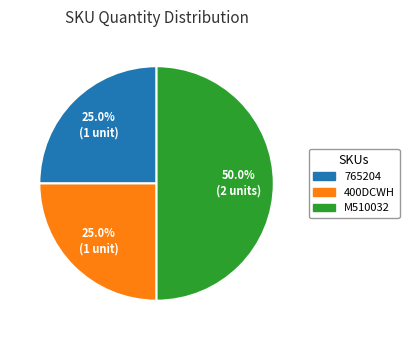

To the nearest percent, what is the difference between the largest and smallest slice percentages?

25%